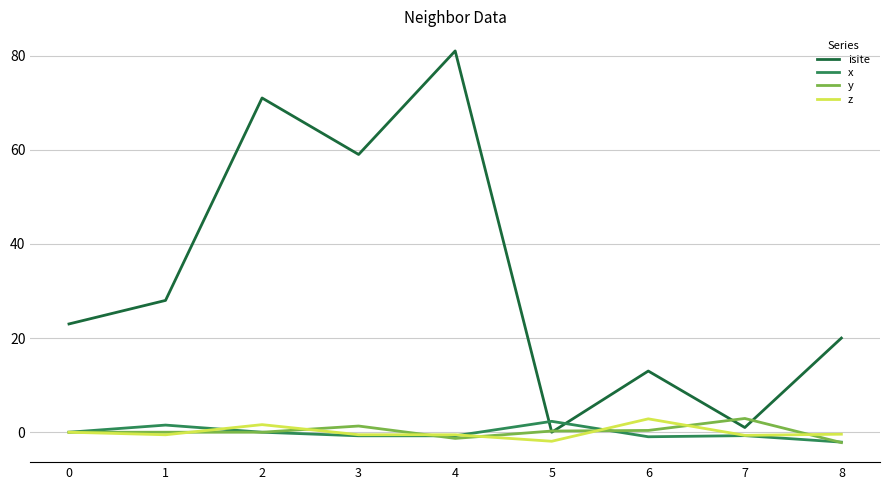

Where is the first local maximum for isite?

2